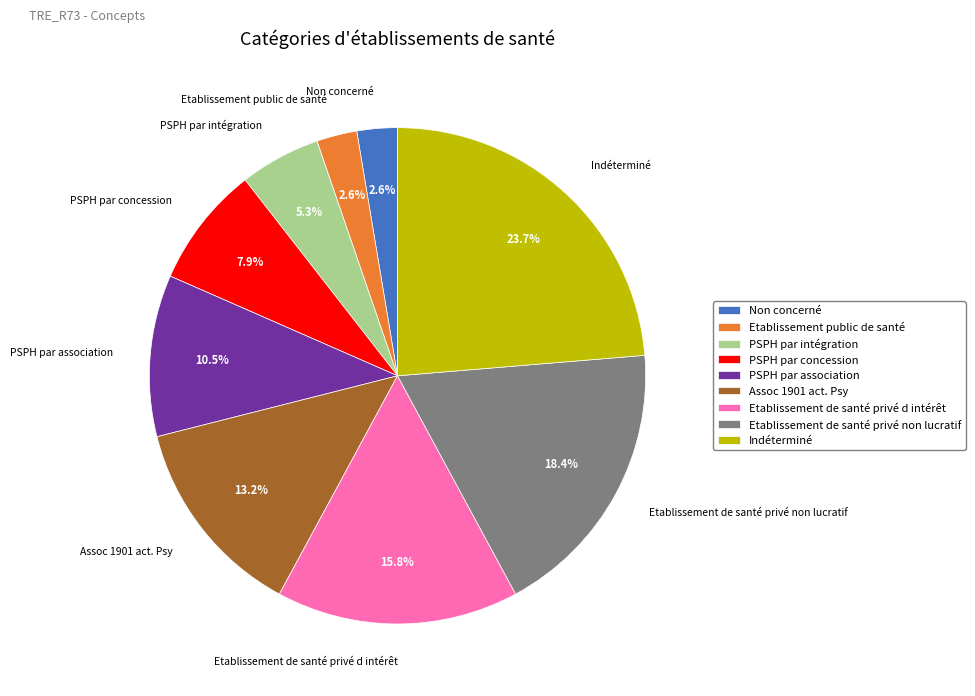

To the nearest percent, what is the difference between the largest and smallest slice percentages?

21%